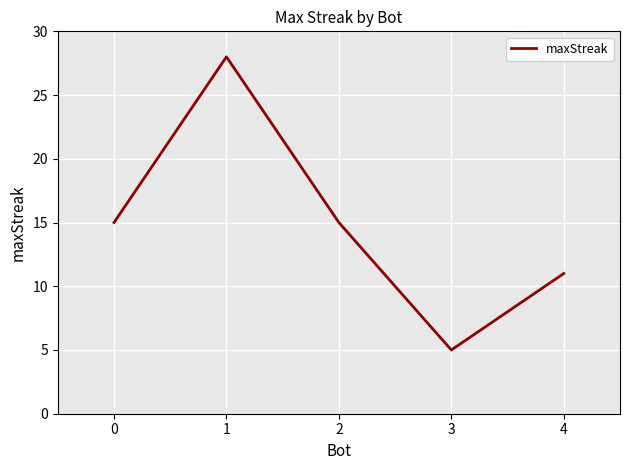

What is the difference between the maximum and minimum values?

23